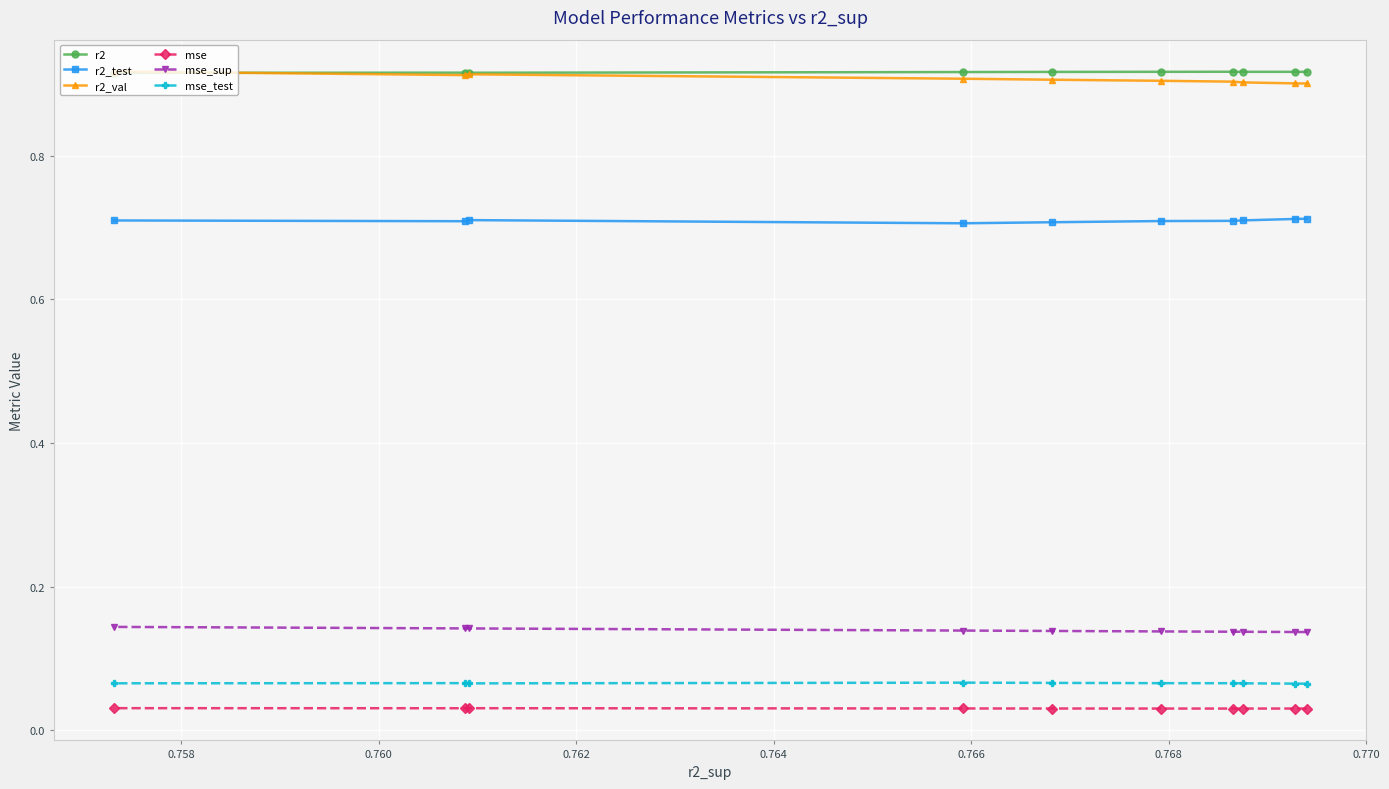

How many r2_val values are between 0 and 1?

10